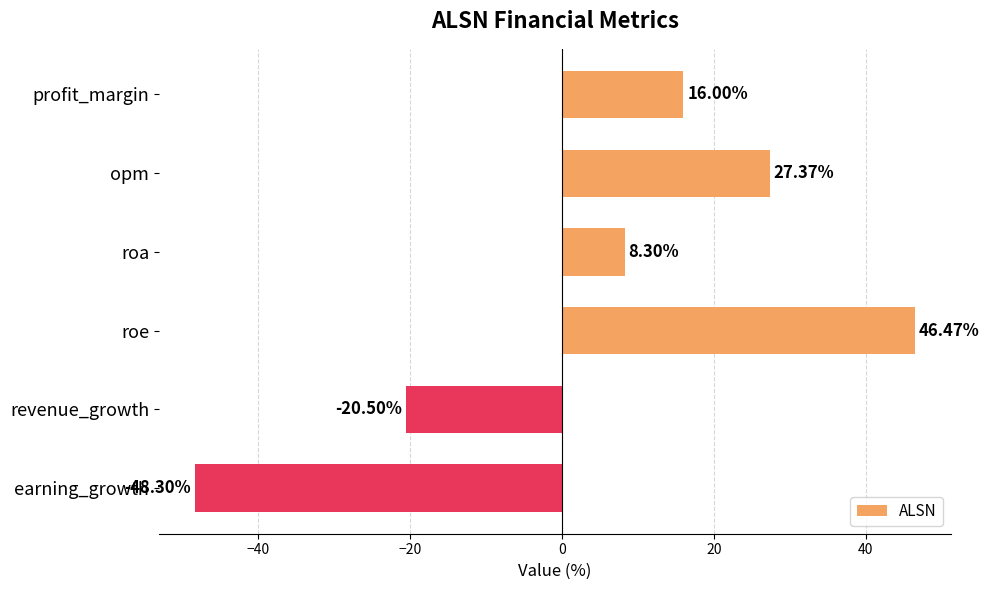

Which has a higher value, opm or profit_margin?

opm